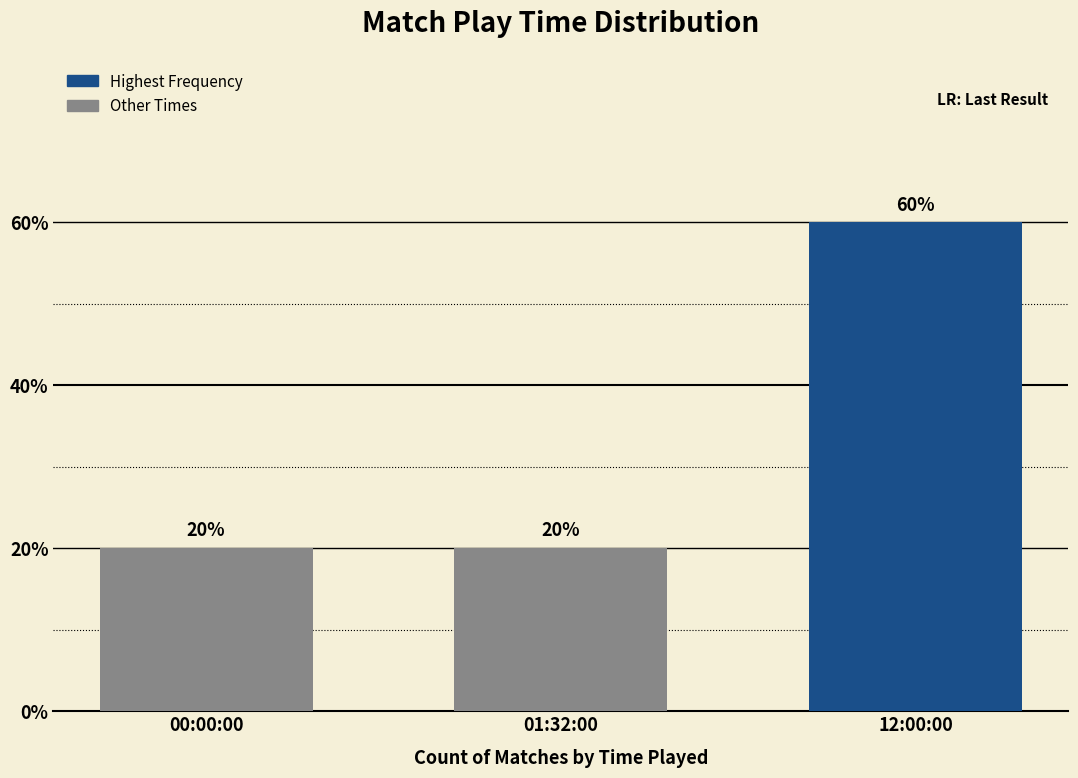

What is the label of the 3rd bar from the left?

12:00:00